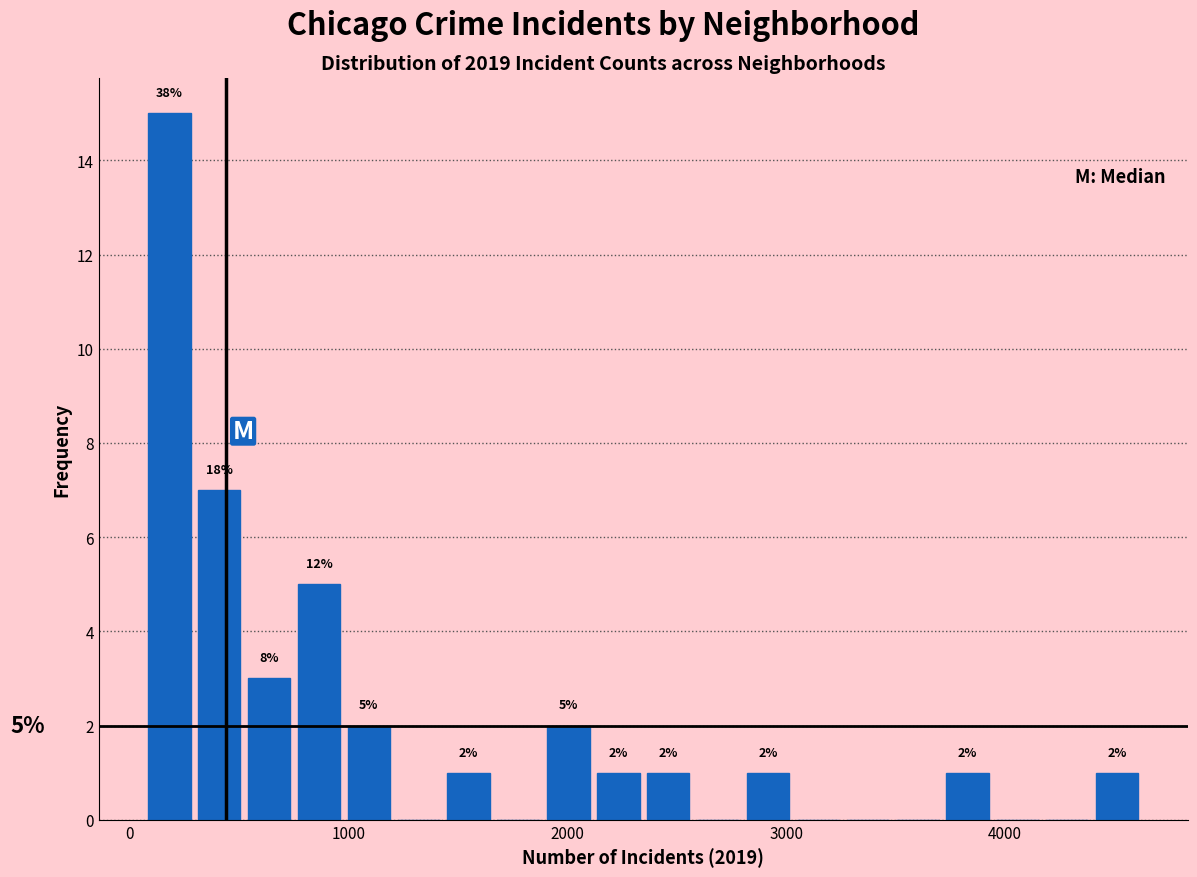

Around what value on the x-axis is the tallest bar? Give the approximate position of its centre, as read against the axis.

200